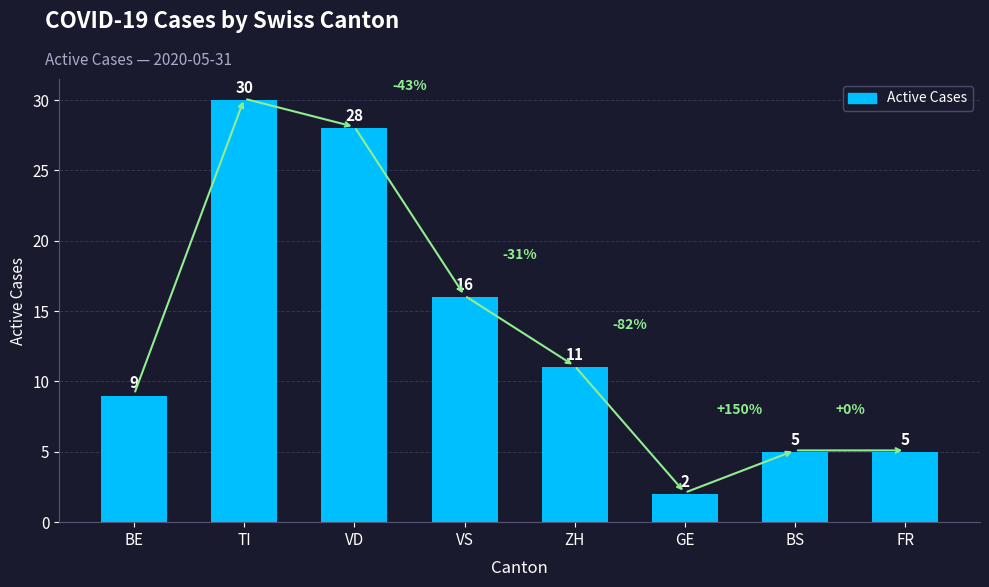

The value at BS is 5. True or false?

True